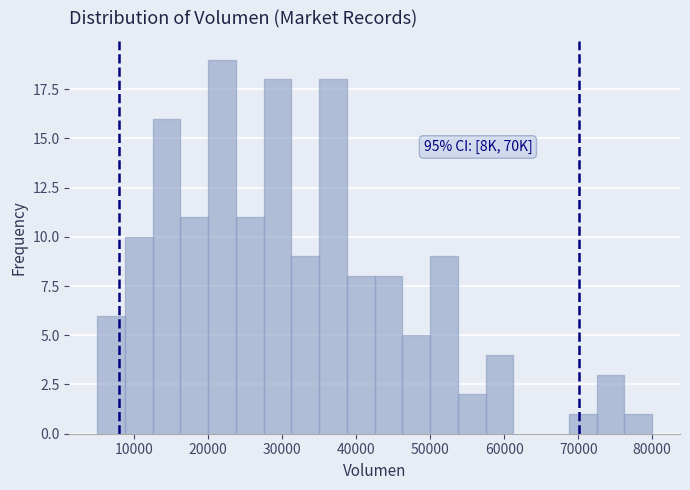

Around what value on the x-axis is the tallest bar? Give the approximate position of its centre, as read against the axis.

22000